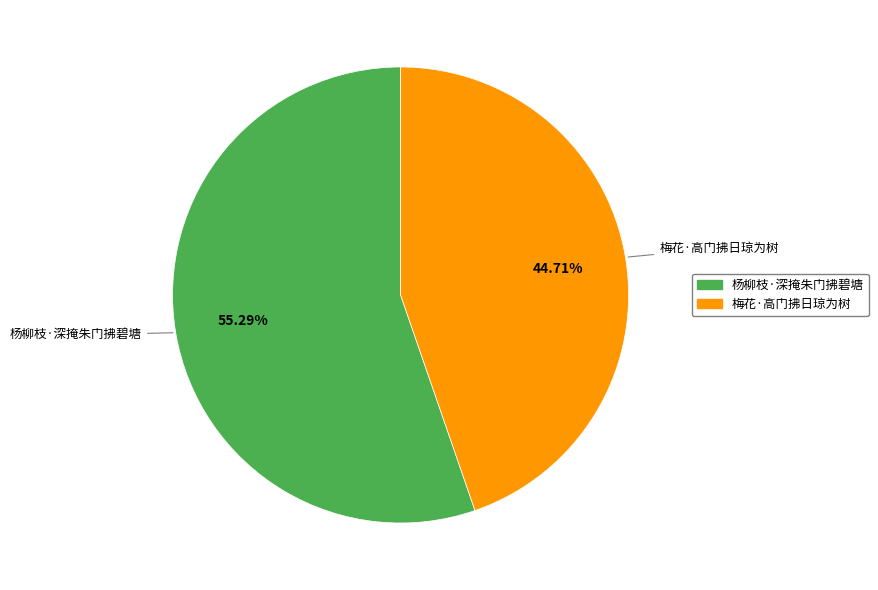

To the nearest percent, what percentage of the pie is 梅花·高门拂日琼为树?

45%